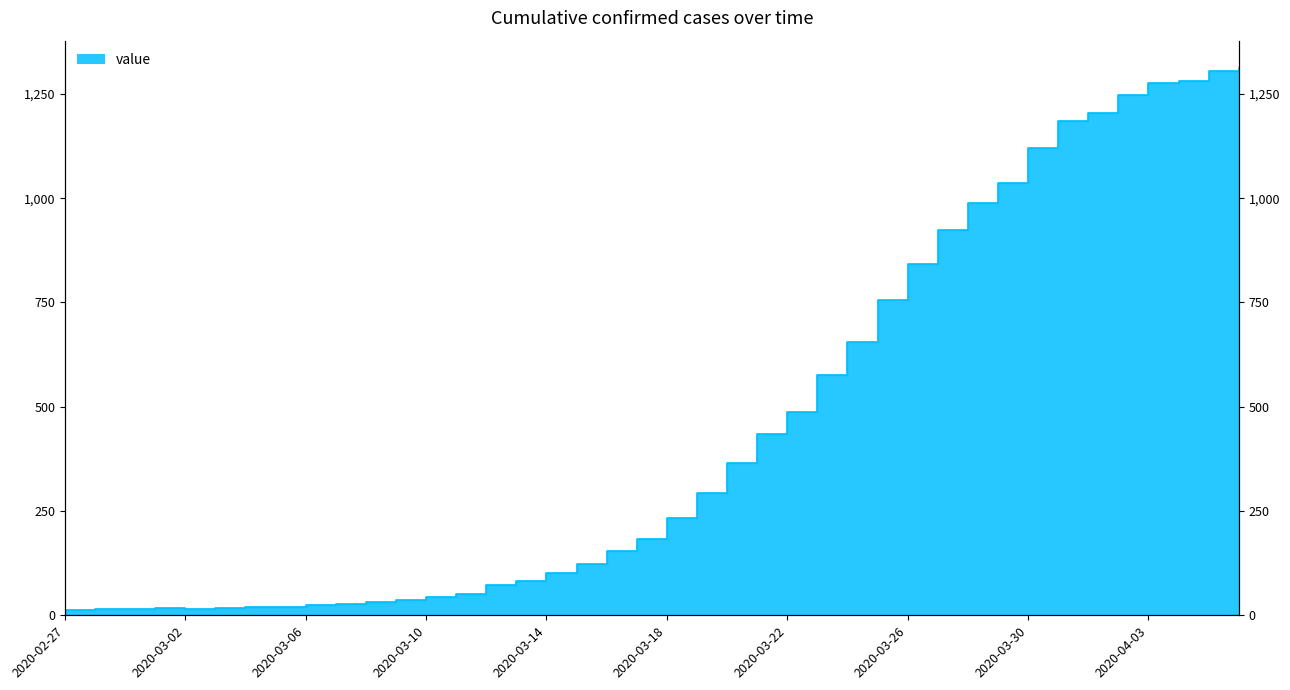

Which category has the lowest value across all series?

2020-02-27